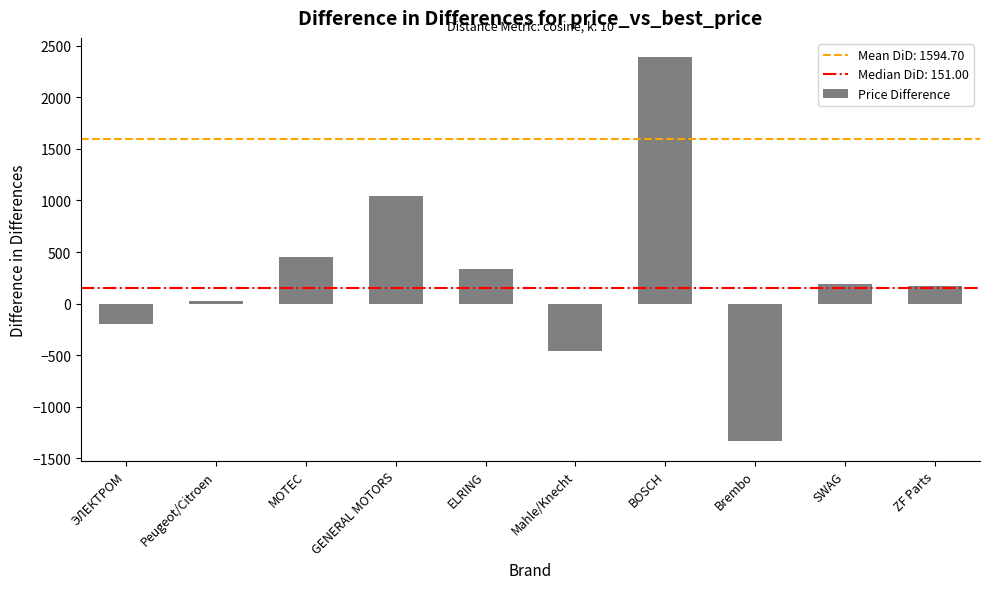

True or false: the data shows 2389.8 at BOSCH.

True